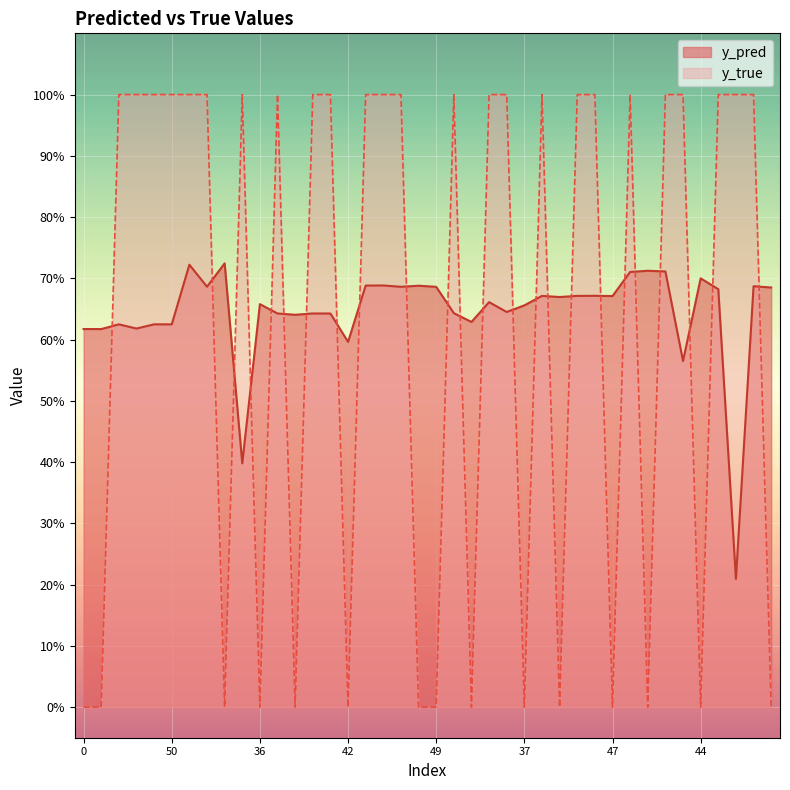

Count the number of categories in the chart.

40